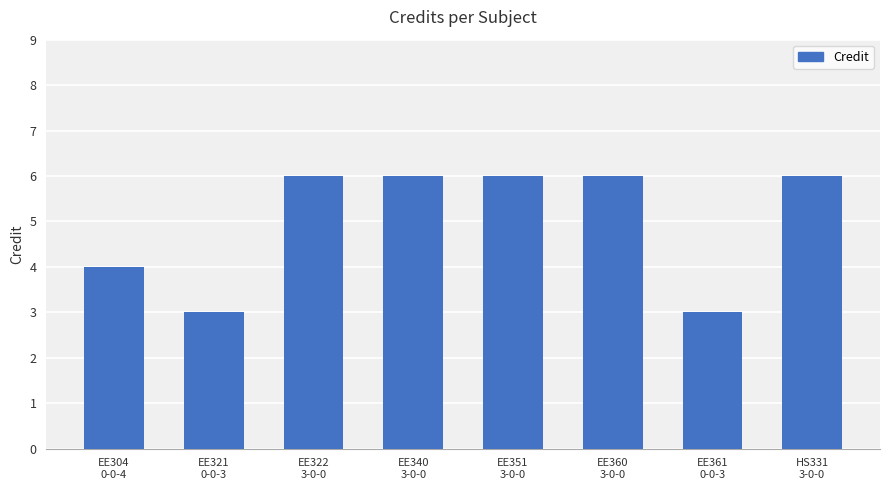

Read the value at EE322
3-0-0.

6